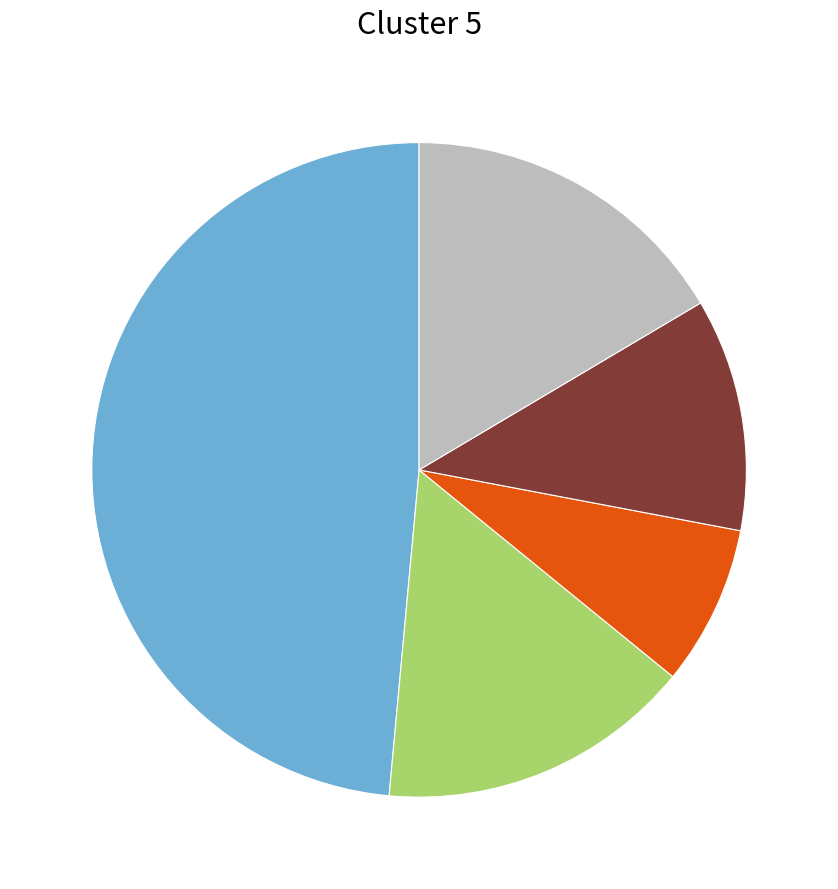

Does any single category account for the majority?

No